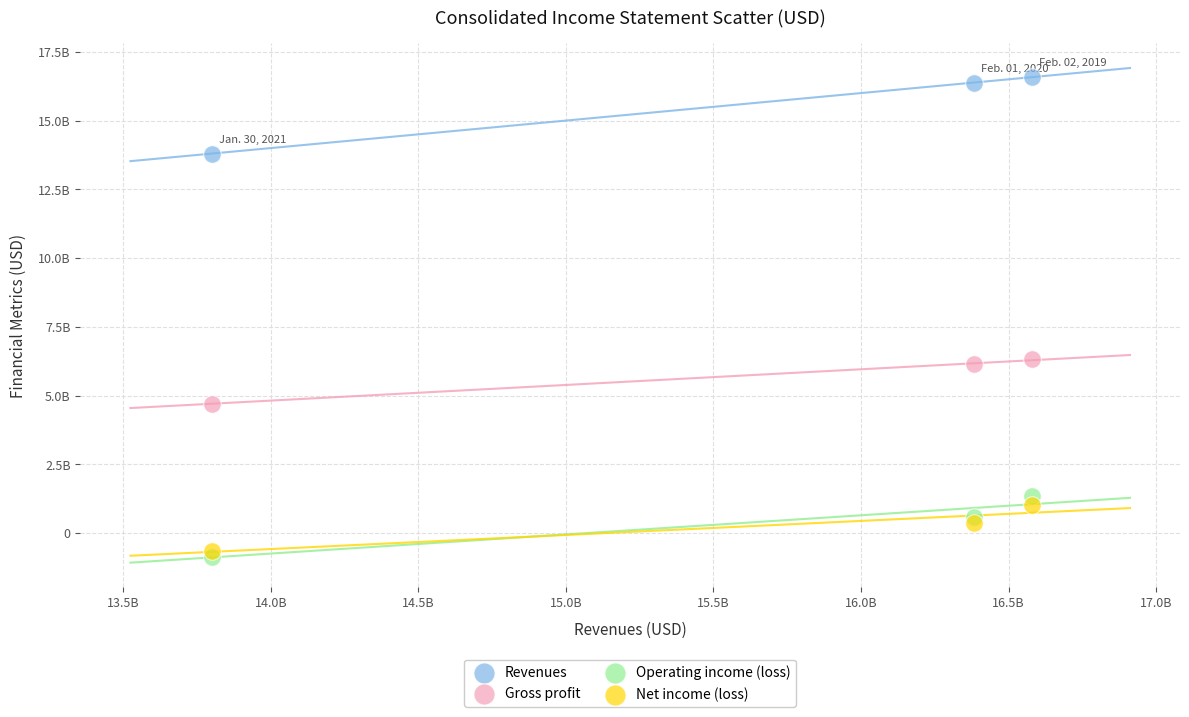

Which series reaches the maximum Y coordinate?

Revenues